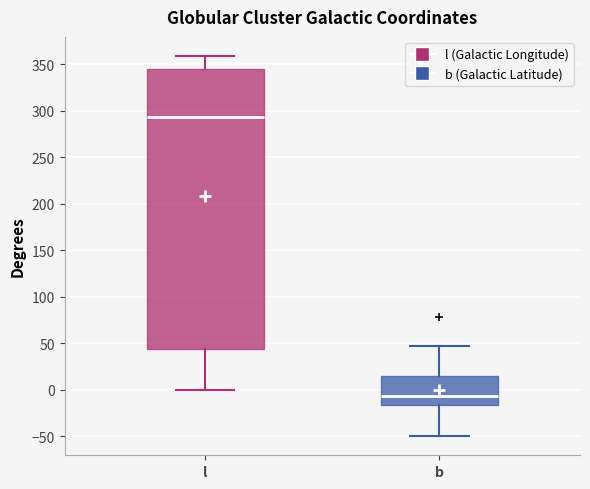

Which box is the tallest, from its lower edge to its upper edge?

l